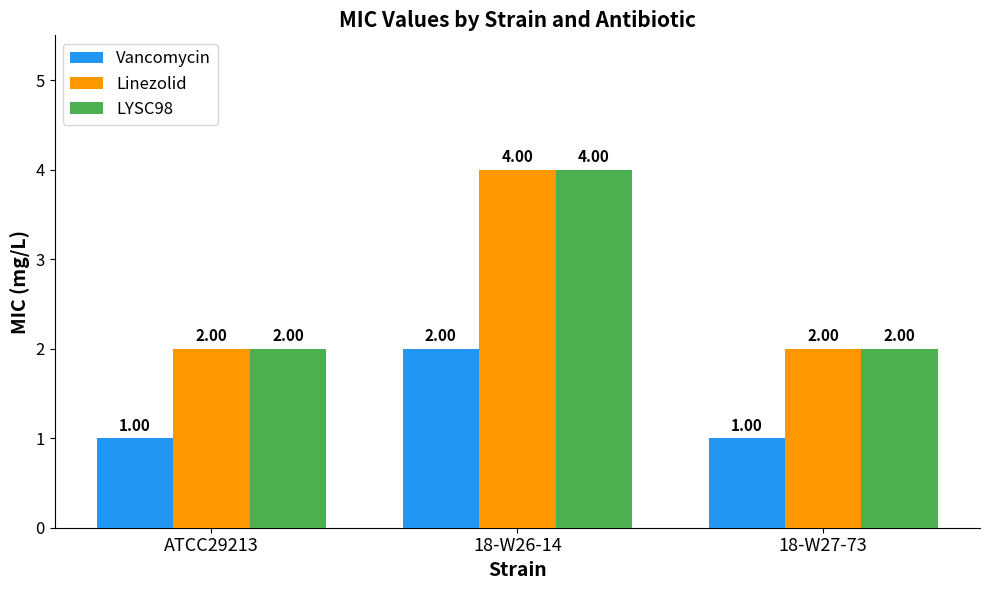

Reading left to right, transcribe all the data shown in this chart.

Vancomycin: ATCC29213=1	18-W26-14=2	18-W27-73=1
Linezolid: ATCC29213=2	18-W26-14=4	18-W27-73=2
LYSC98: ATCC29213=2	18-W26-14=4	18-W27-73=2